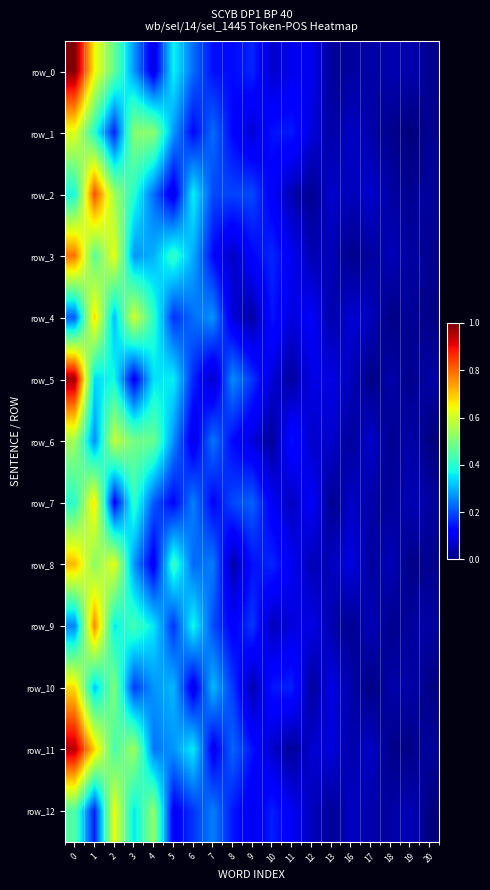

Is the value of row_7 at 12 greater than the value of row_1 at 1?

No